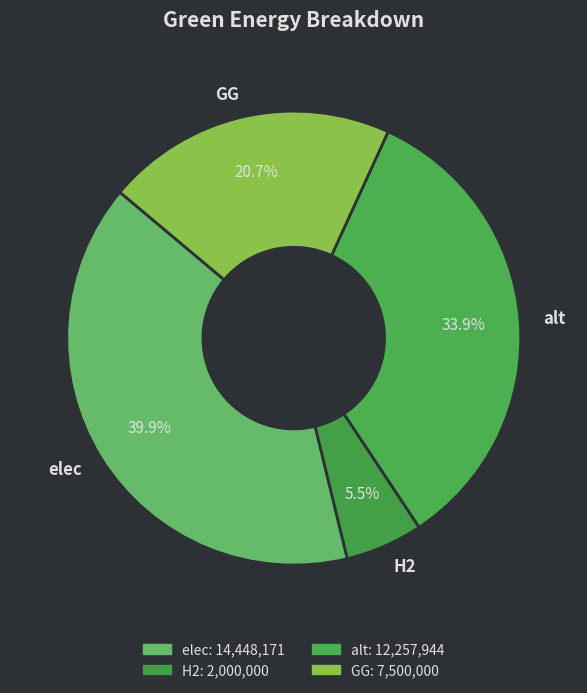

What percentage is the elec slice, to the nearest percent?

40%